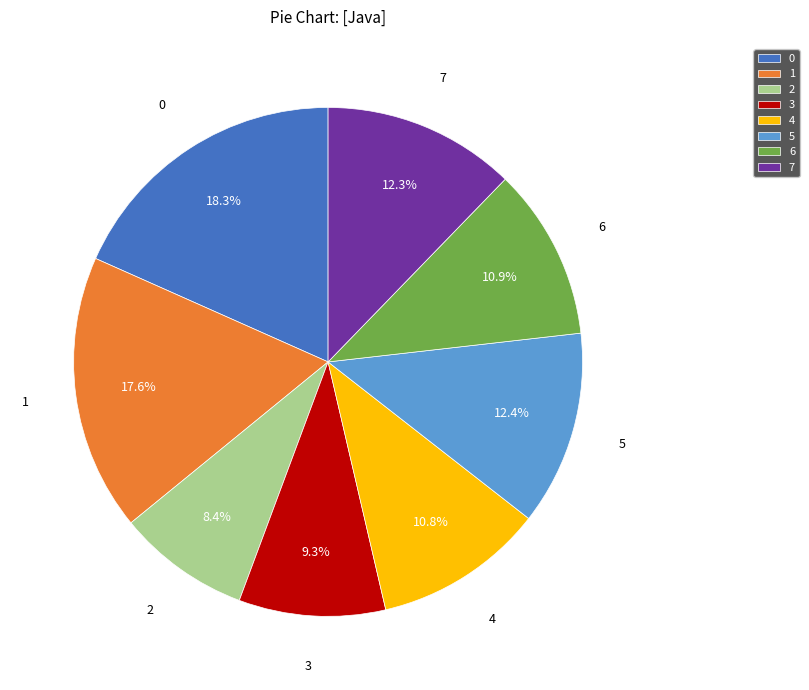

True or false: 0 accounts for 29% of the total.

False